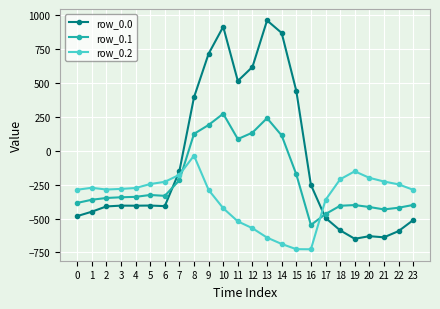

What is the value of the row_0.0 point at the 7th from the left?

-408.0